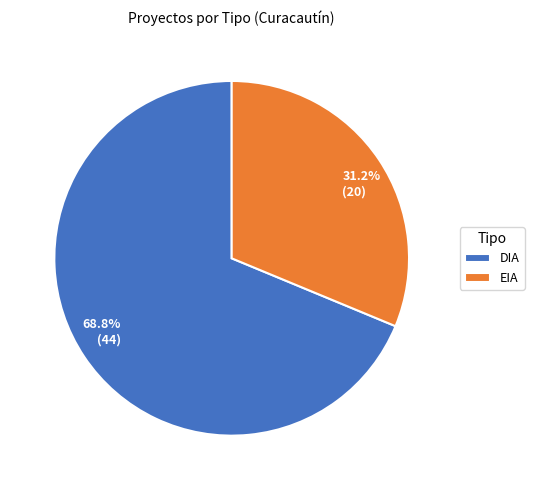

Is there a majority slice in this chart?

Yes